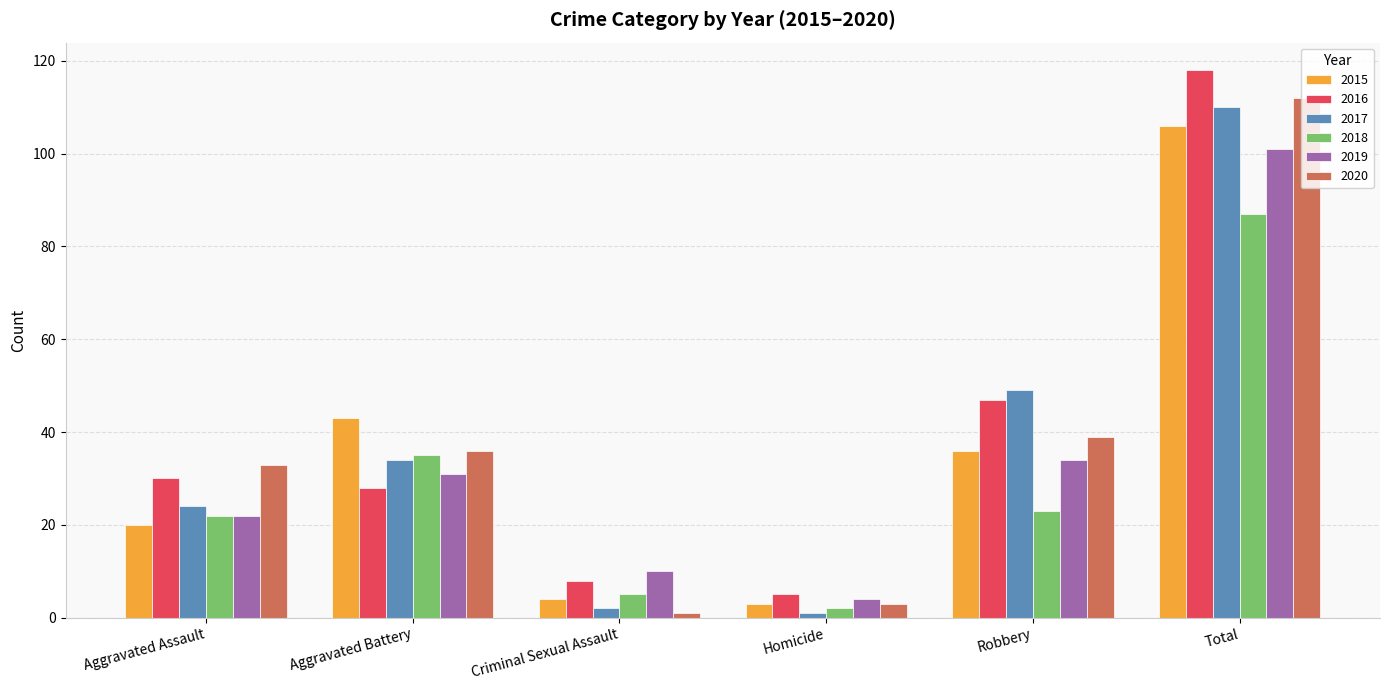

What is the spread (max minus min) of values at Robbery?

26